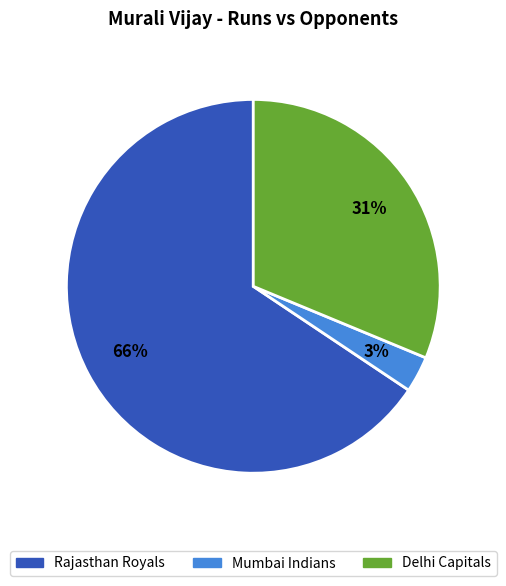

Is Delhi Capitals the majority of the pie?

No